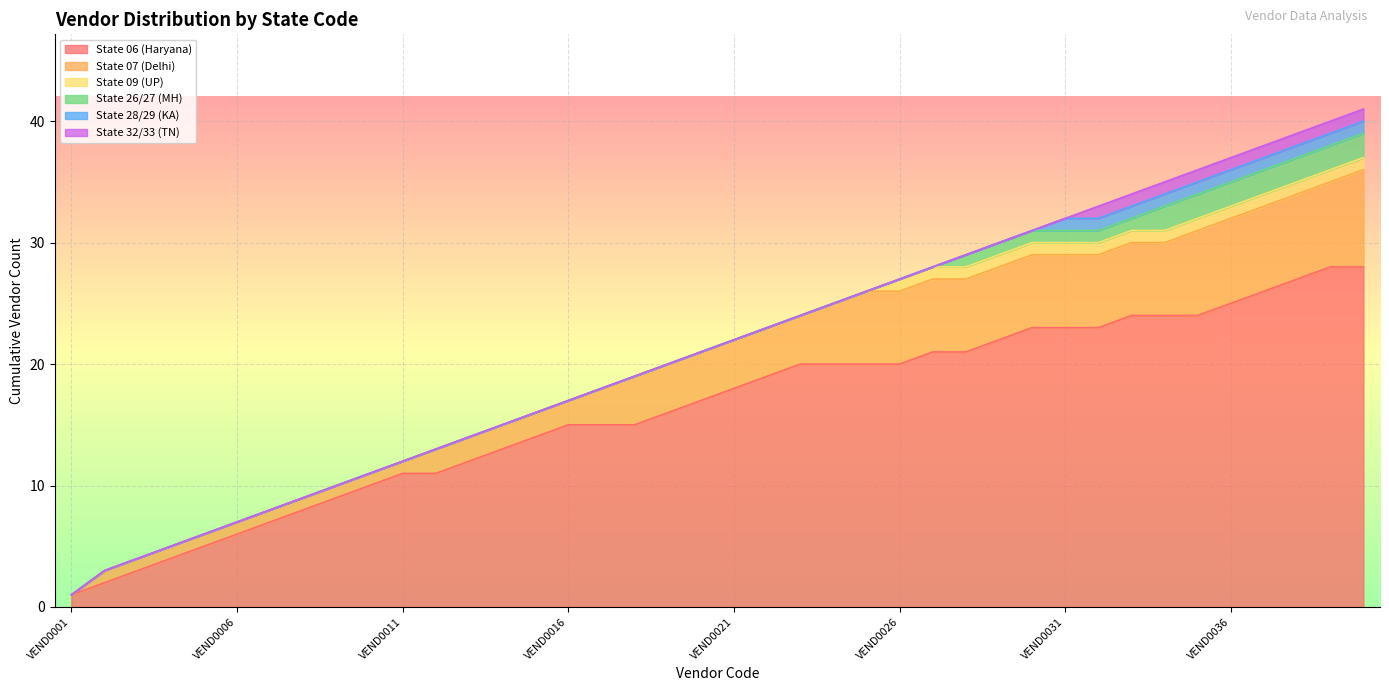

What are all the series names shown in the legend?

State 06 (Haryana), State 07 (Delhi), State 09 (UP), State 26/27 (MH), State 28/29 (KA), State 32/33 (TN)